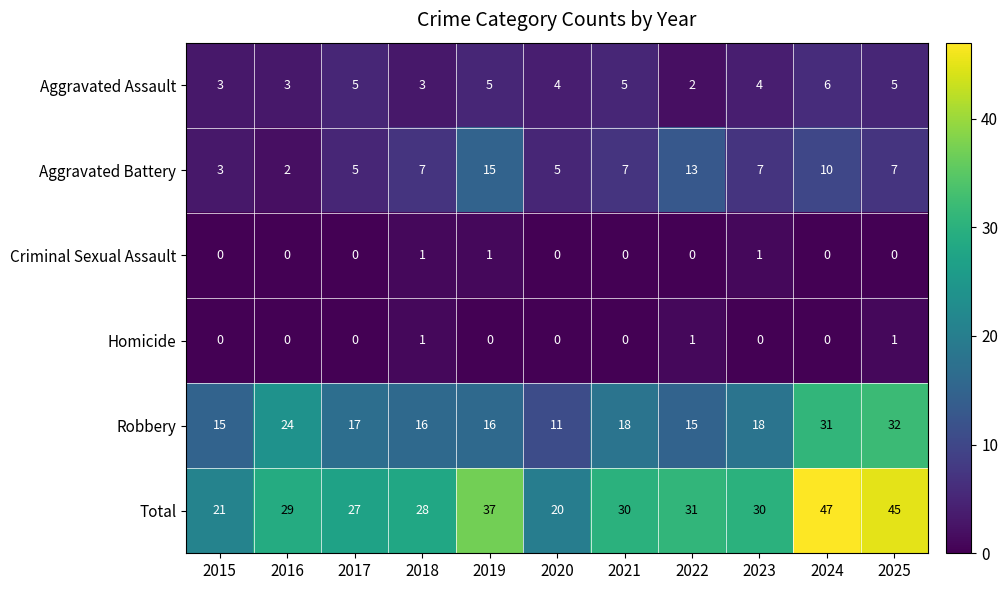

At which label is Total closest to 33?

2022